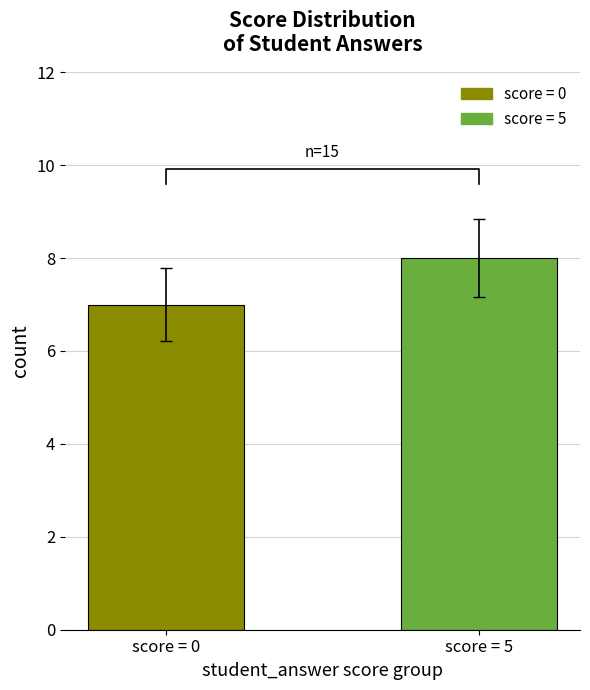

Reading left to right, transcribe all the data shown in this chart.

5	5	5	0	0	0	5	0	5	0	5	0	5	0	5